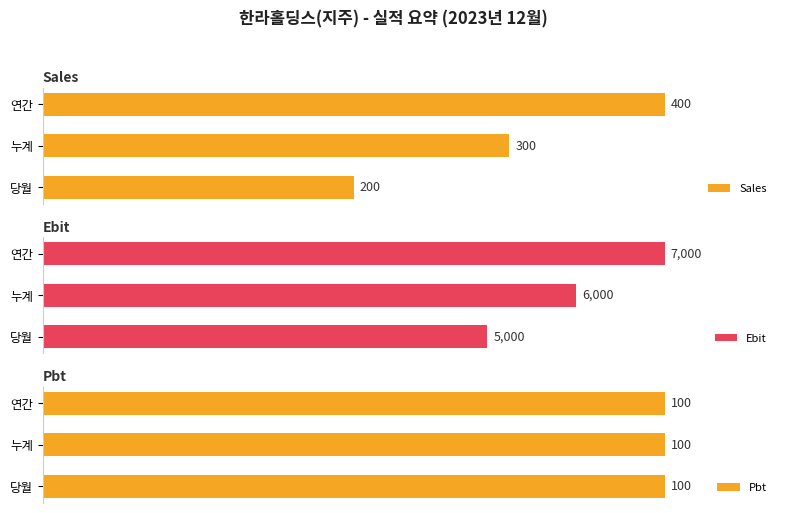

At which label is Sales closest to 300?

누계